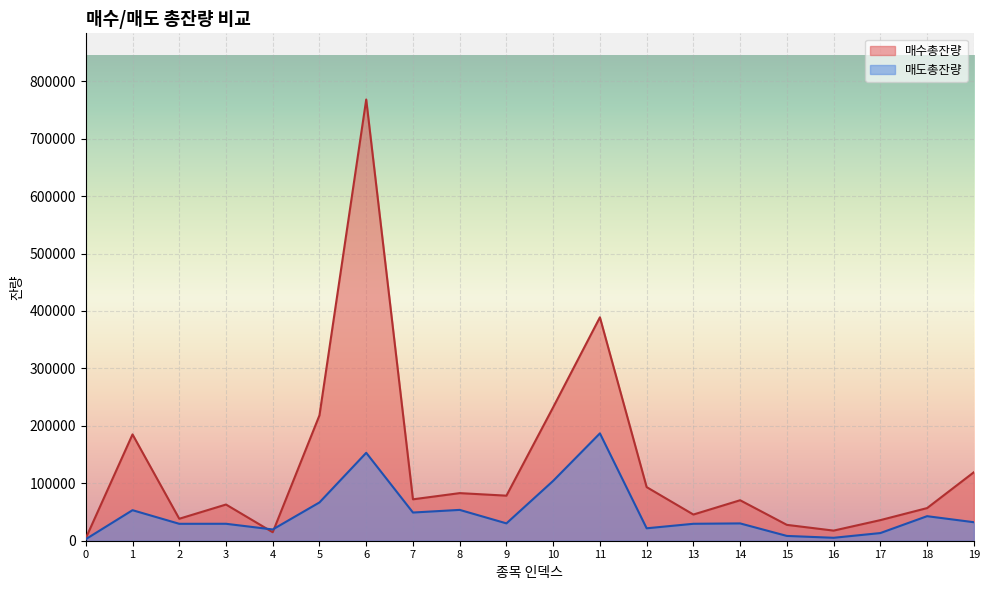

List the labels in order of 매도총잔량 value, smallest first.

0, 16, 15, 17, 4, 12, 2, 13, 3, 14, 9, 19, 18, 7, 1, 8, 5, 10, 6, 11